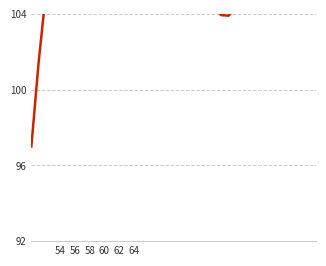

What is the sum of the values at 1956 and 1984?

226.7